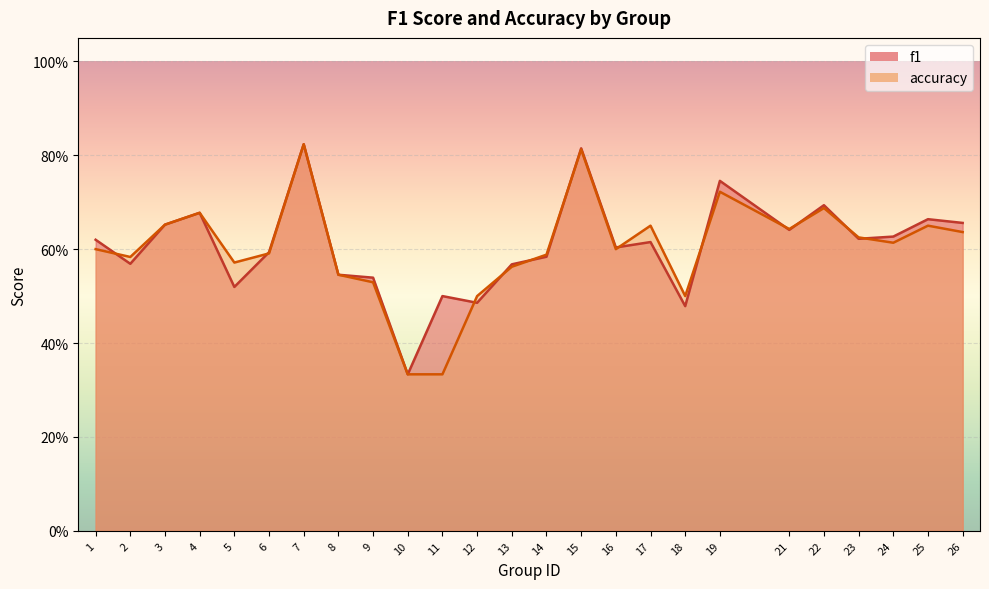

At which label does accuracy reach its peak?

7